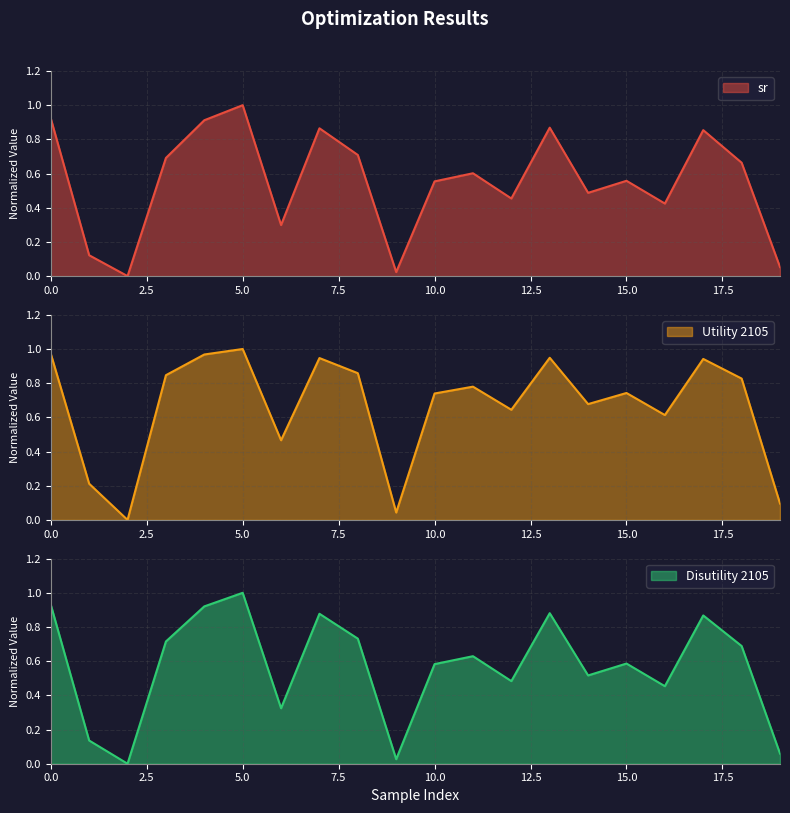

List the series in order of their overall mean, lowest first.

sr, Disutility 2105, Utility 2105